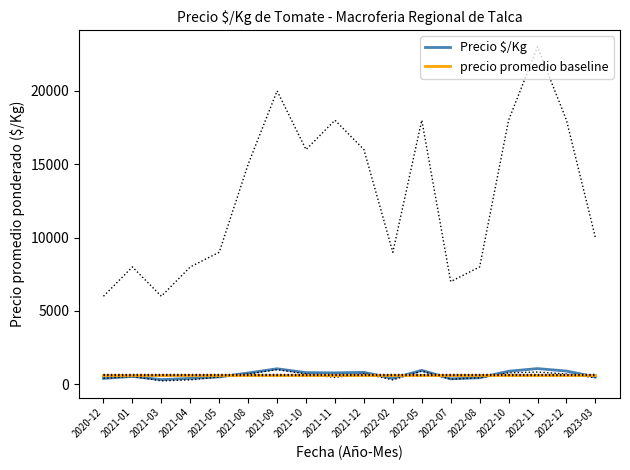

Between which two adjacent categories do Precio $/Kg and precio promedio baseline first intersect?

2021-05 and 2021-08